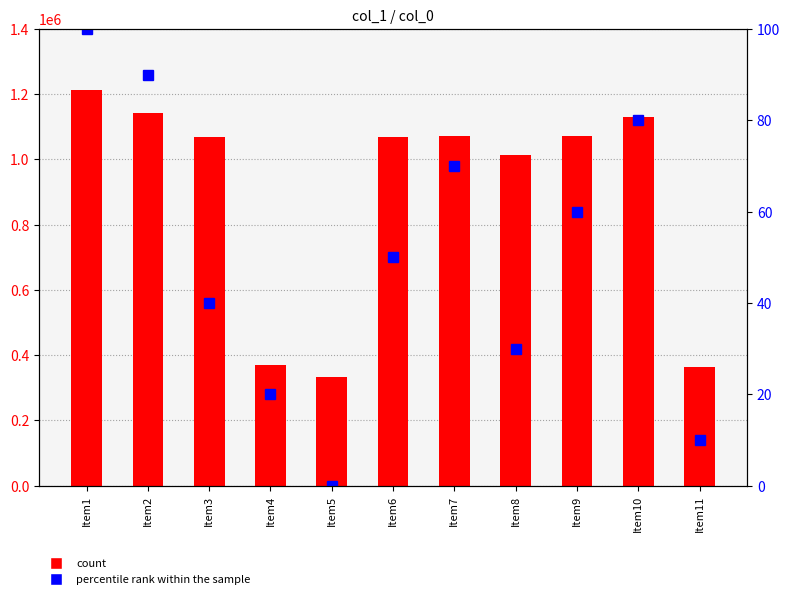

At which category is the sum across all series the highest?

Item1